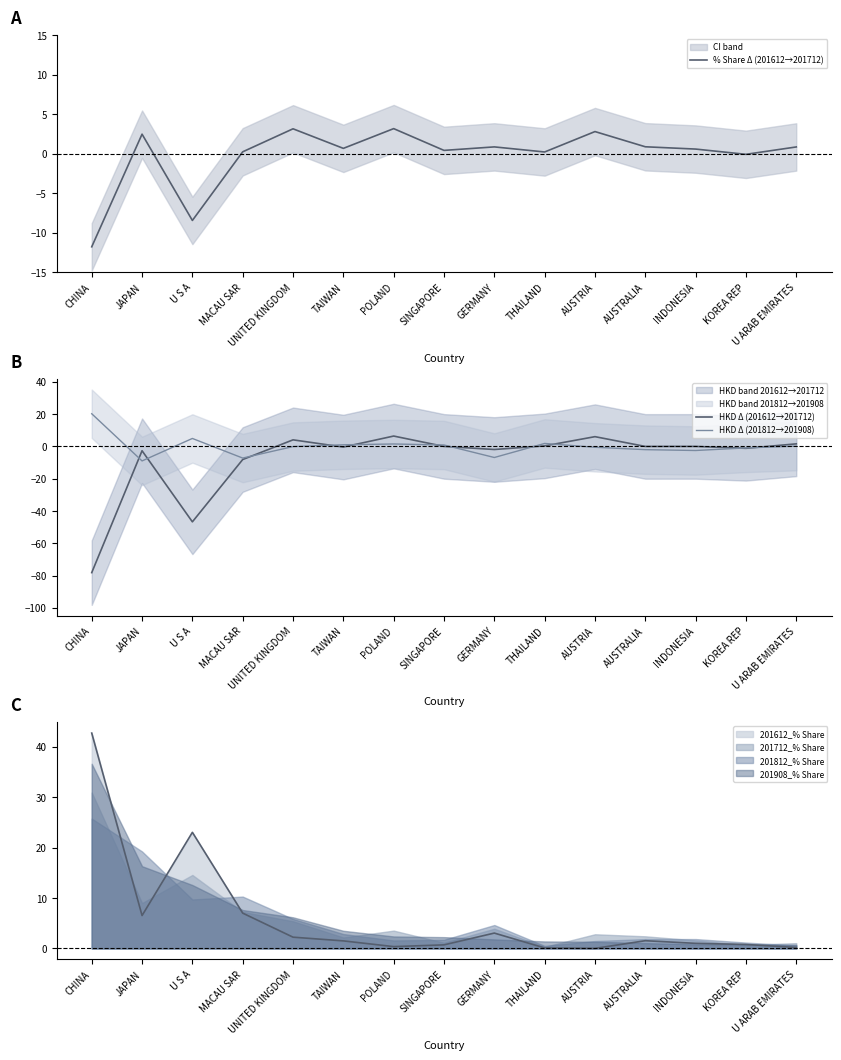

How many interior local peaks does the HKD Δ (201812→201908) series have?

3